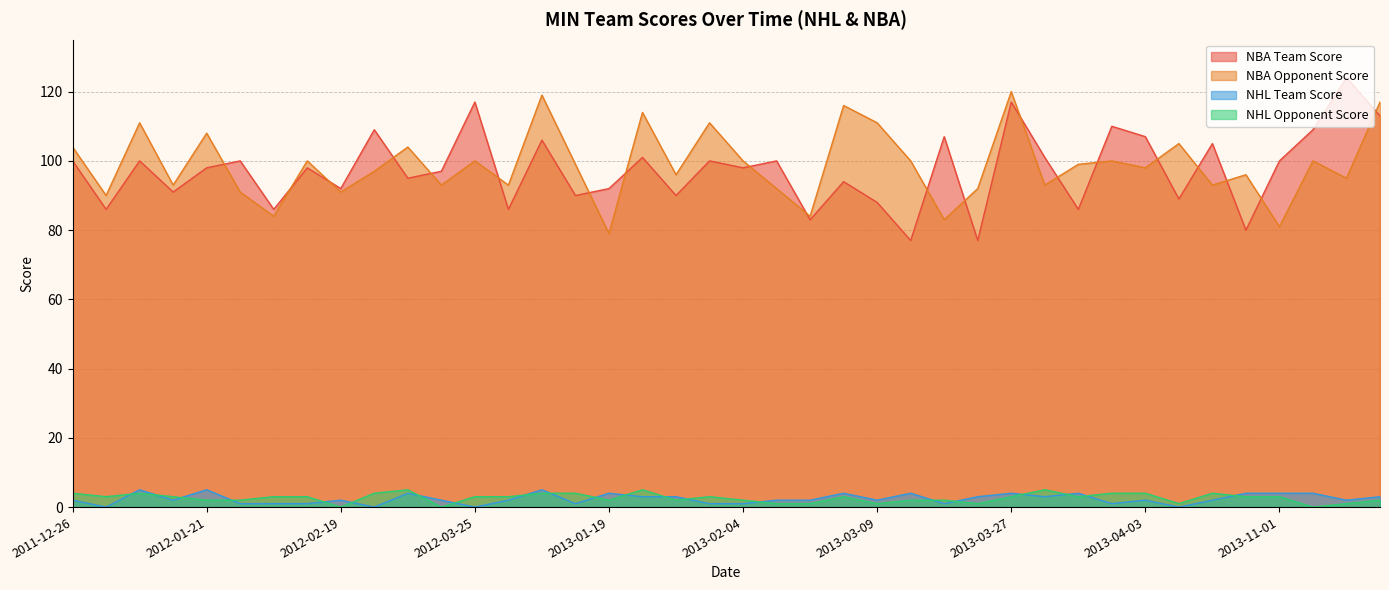

How many data points in NBA Opponent Score are less than 99?

20